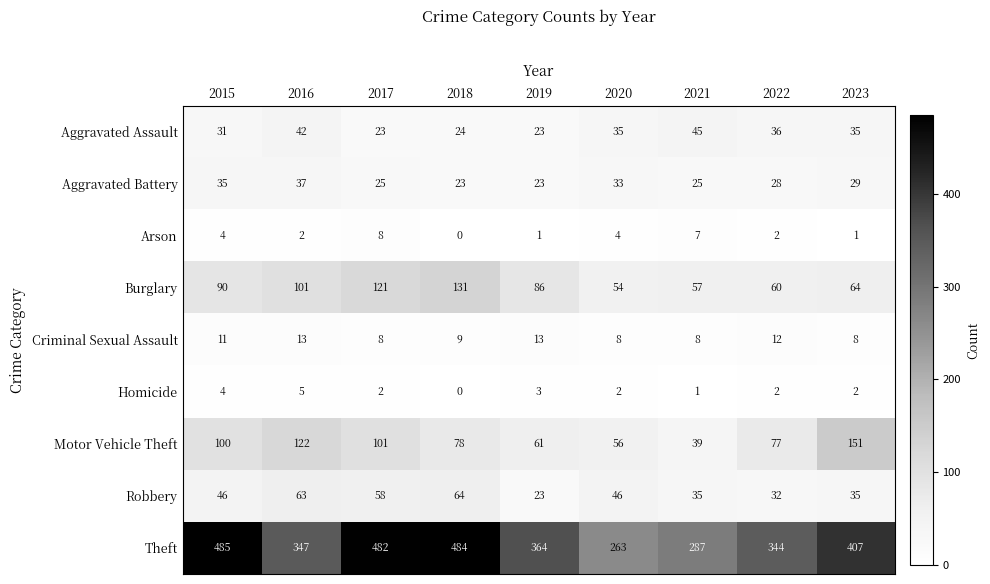

How many categories are shown in the chart?

9